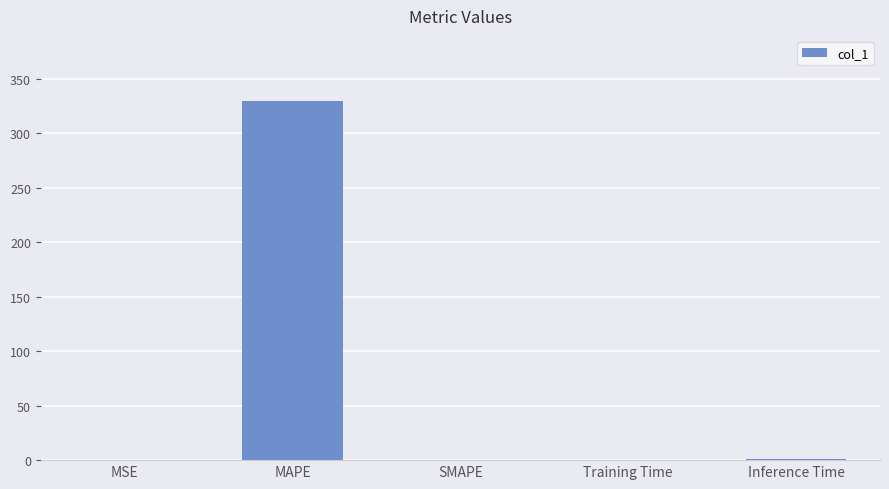

What is the sum of all values?

331.0